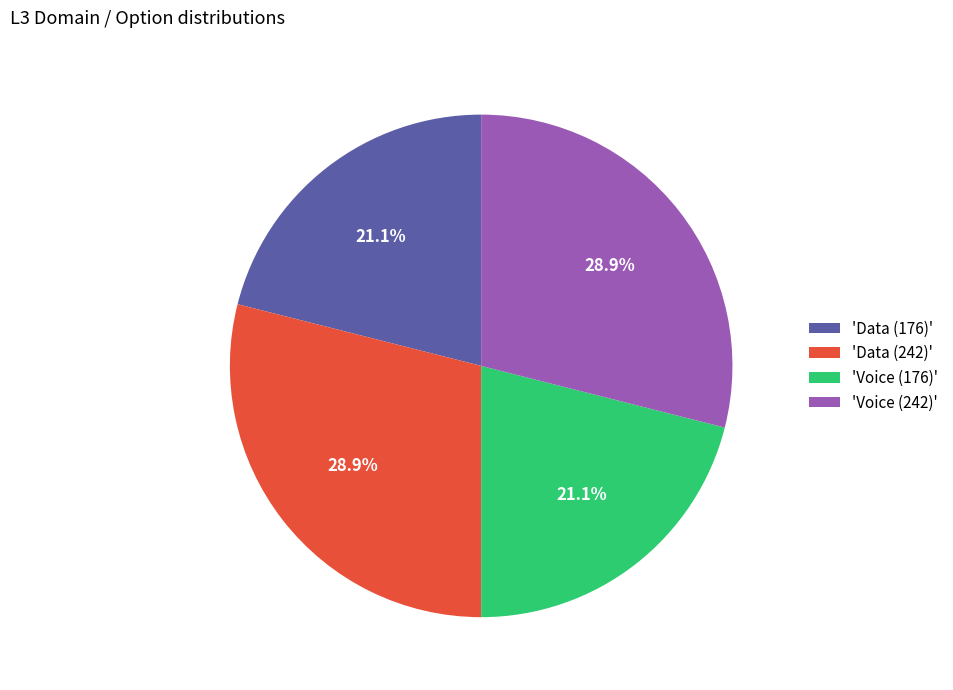

What percentage is NOT represented by 'Voice (242)'?

71.1%